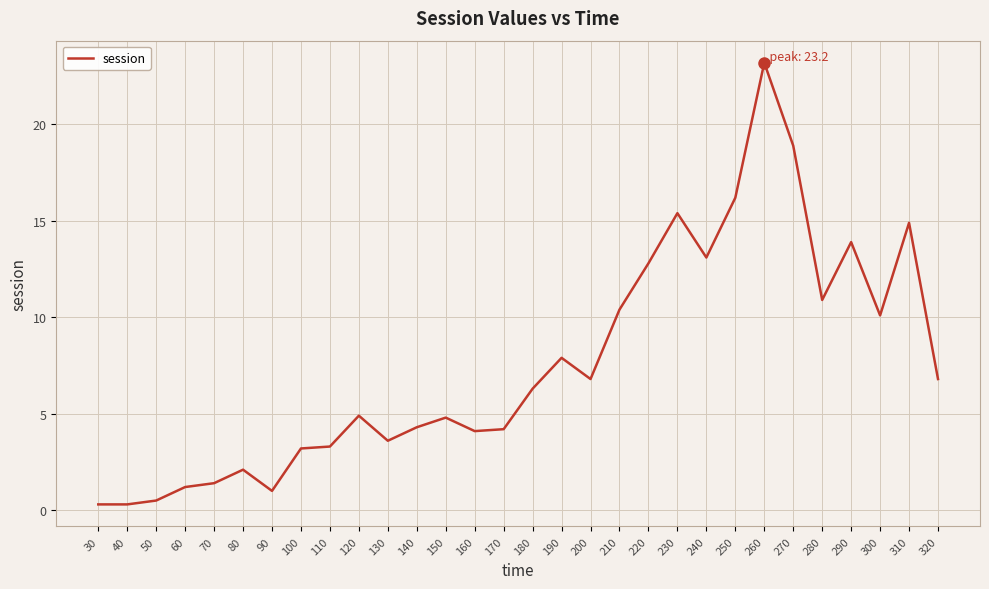

The value at 150 is 4.8. True or false?

True